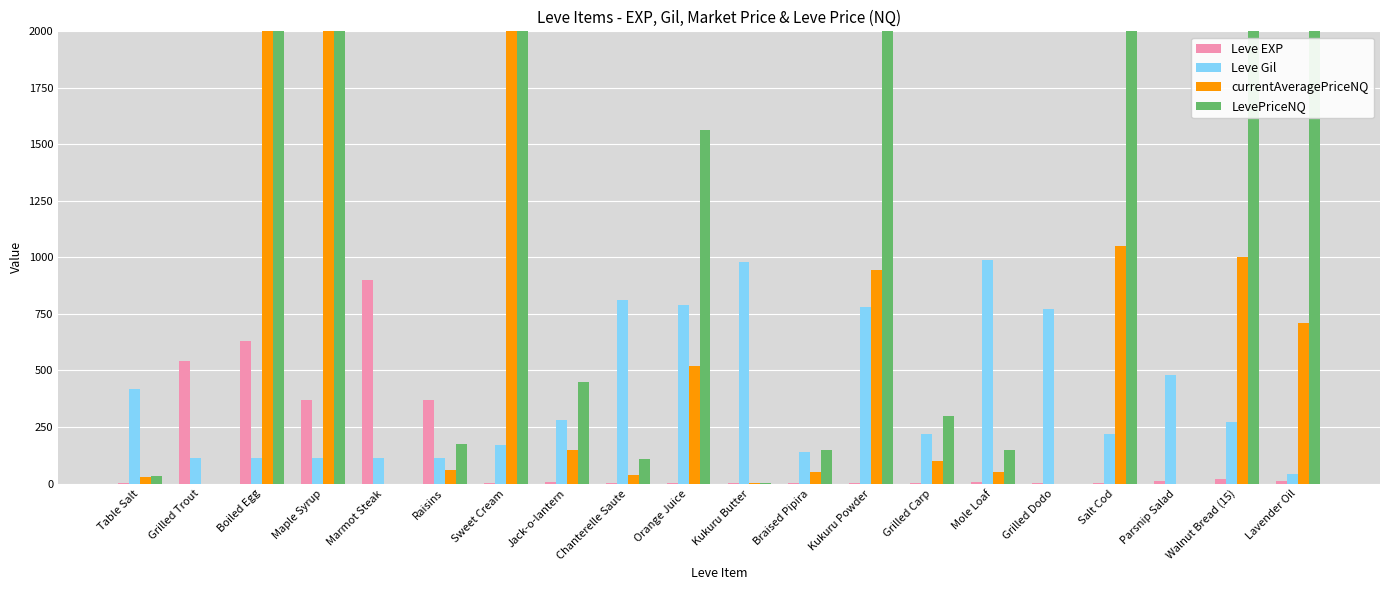

What is the sum of all Leve EXP values?

2889.0